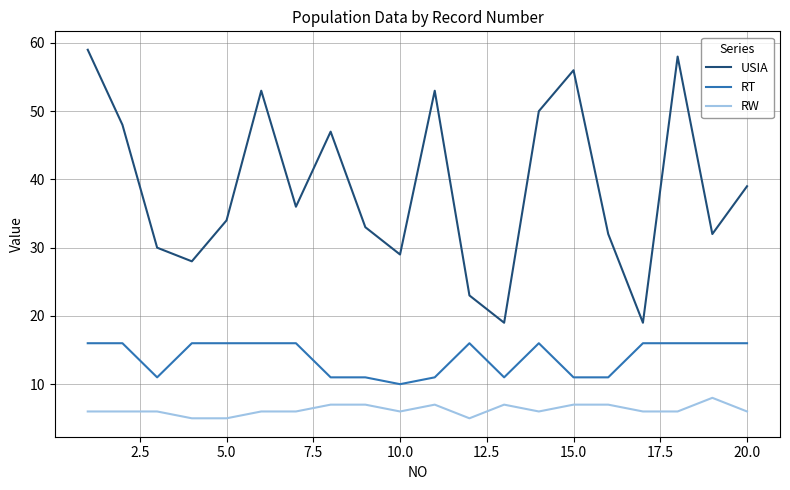

Rank the series by their average value, from lowest to highest.

RW, RT, USIA